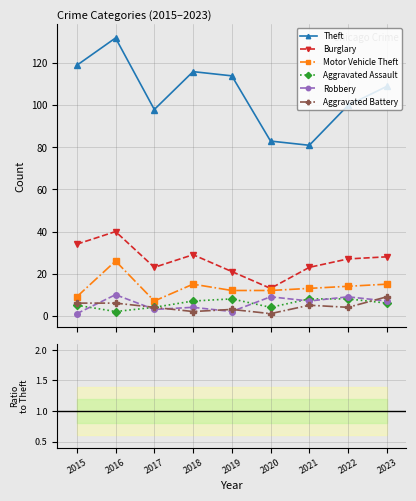

In Aggravated Assault, how many points are lower than both neighbors (excluding endpoints)?

2